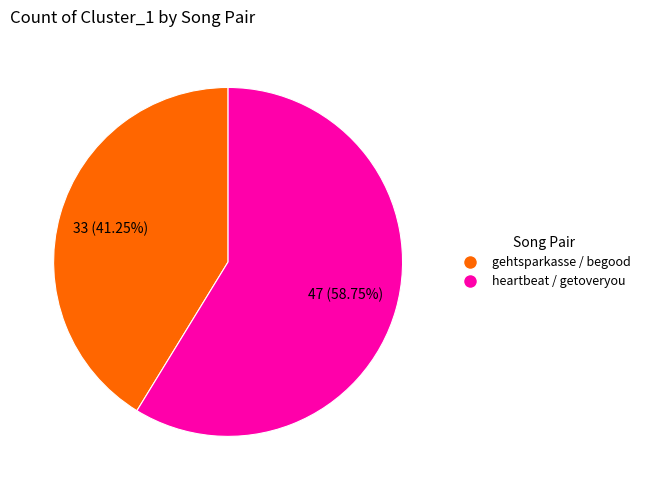

Which has a higher value, heartbeat / getoveryou or gehtsparkasse / begood?

heartbeat / getoveryou